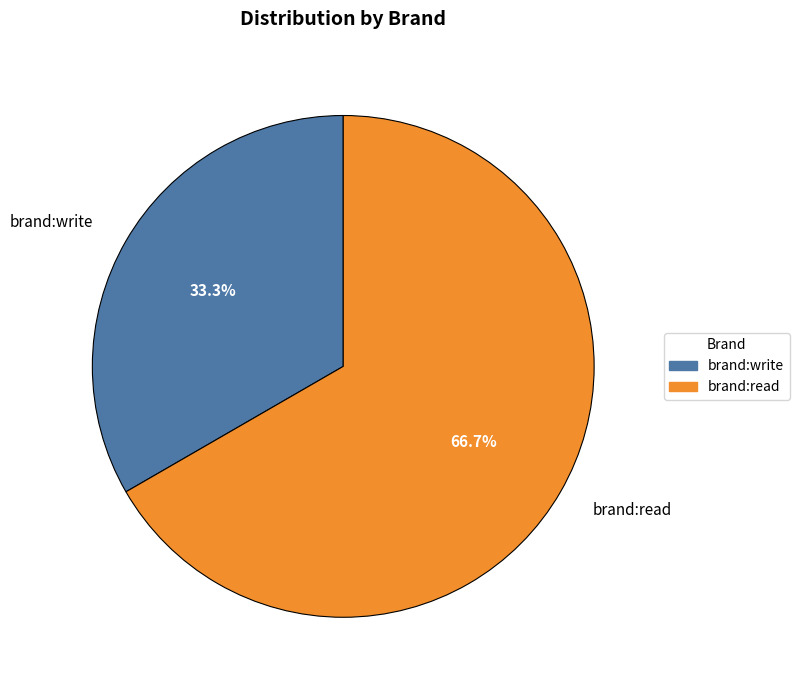

What is the majority slice?

brand:read